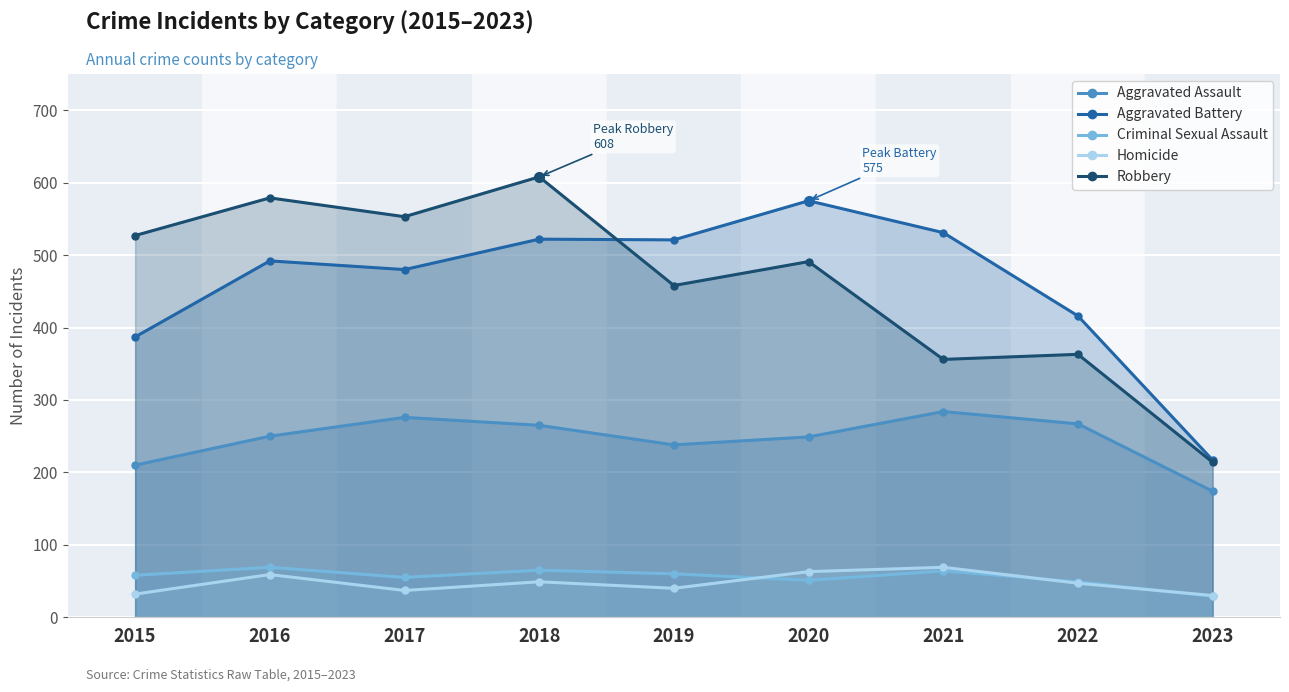

The value of Criminal Sexual Assault at 2022 is 22. True or false?

False